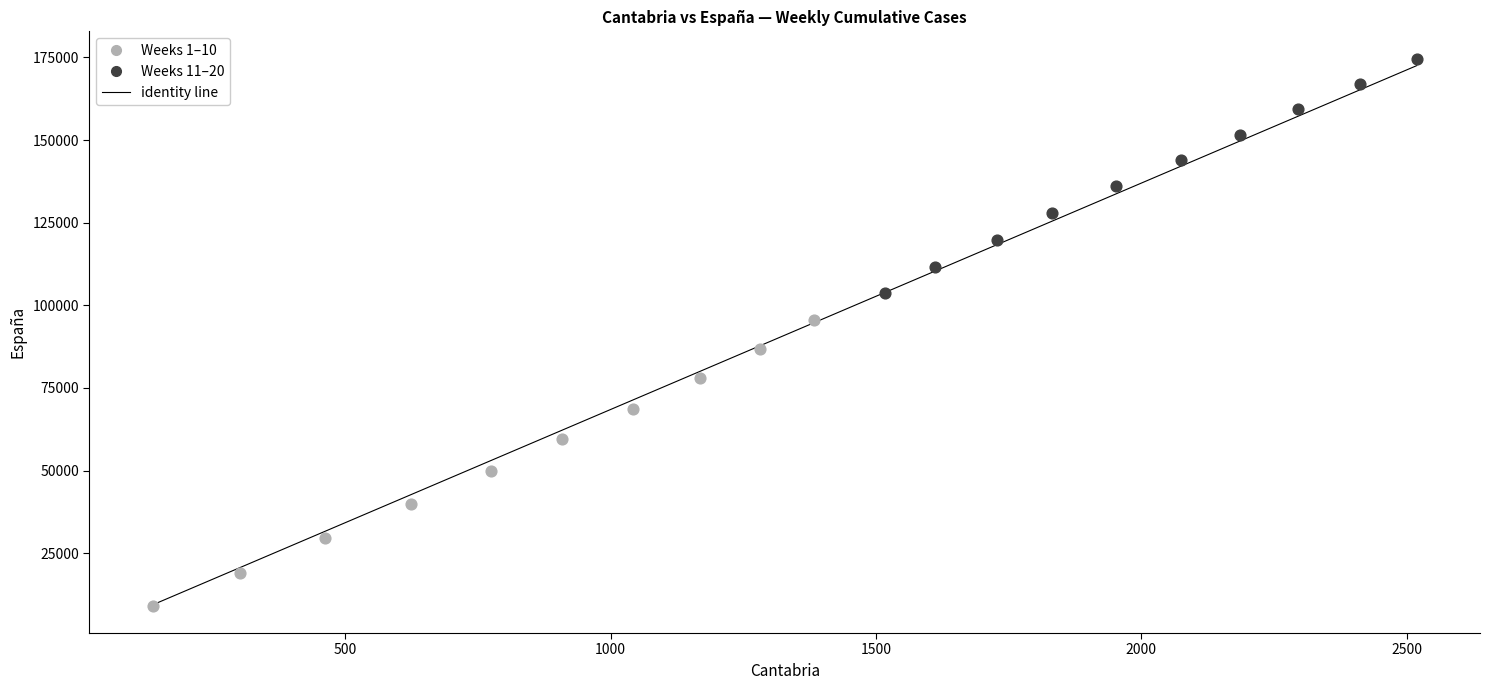

Which series reaches the minimum Y coordinate?

Weeks 1–10